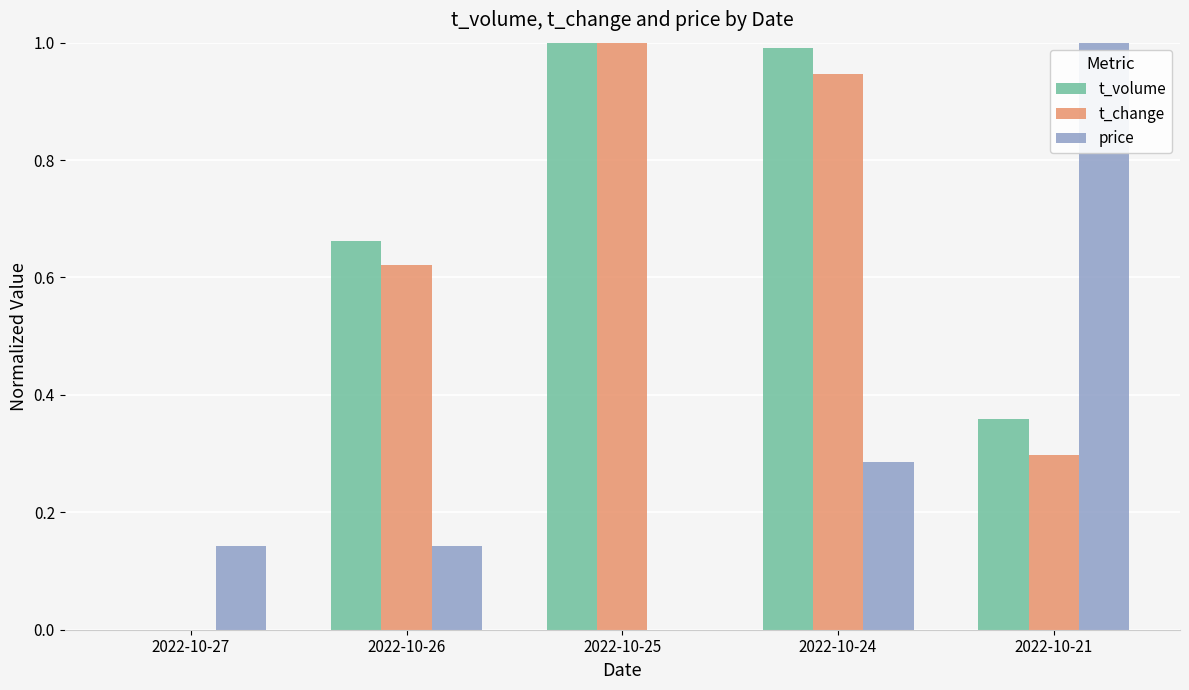

What is the maximum value for price?

1.0